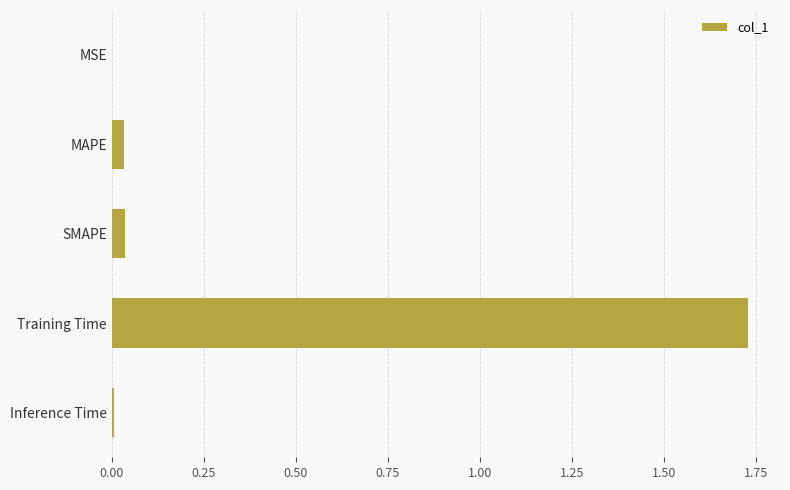

Is it true that the value at MAPE is 0.0?

True